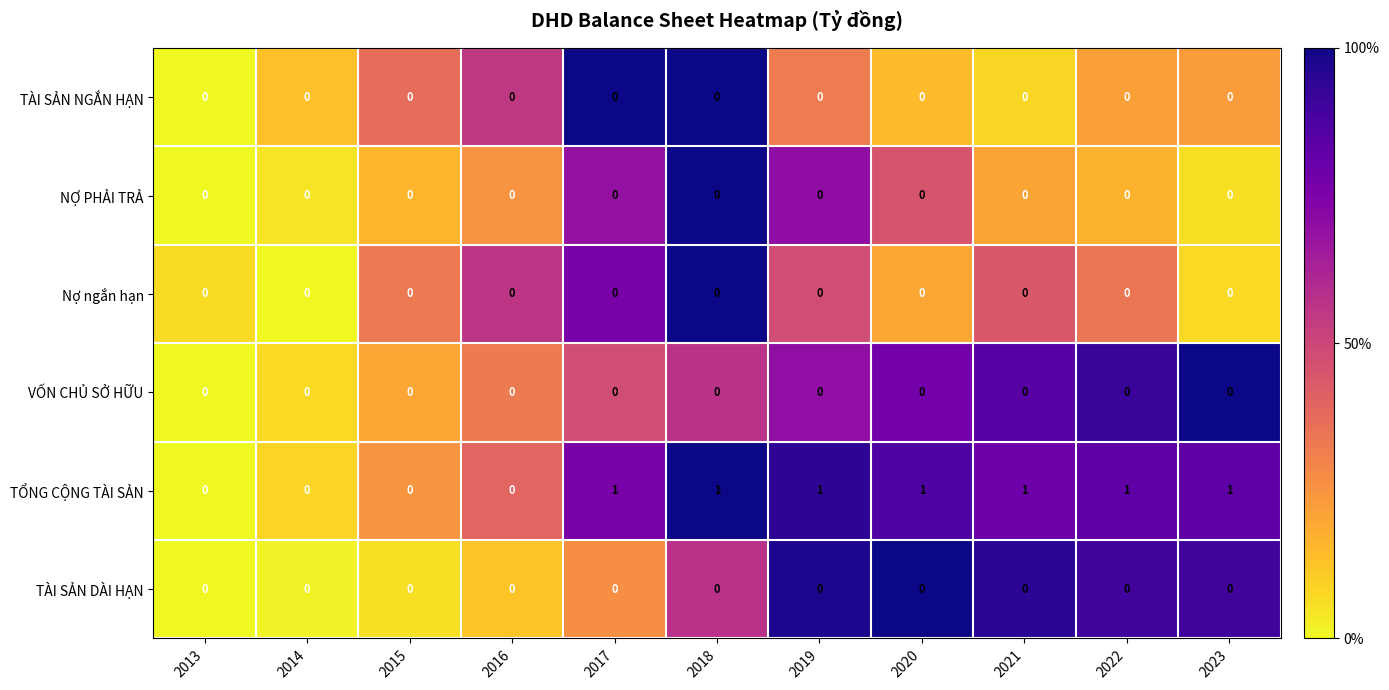

What is the maximum value shown in the chart?

1